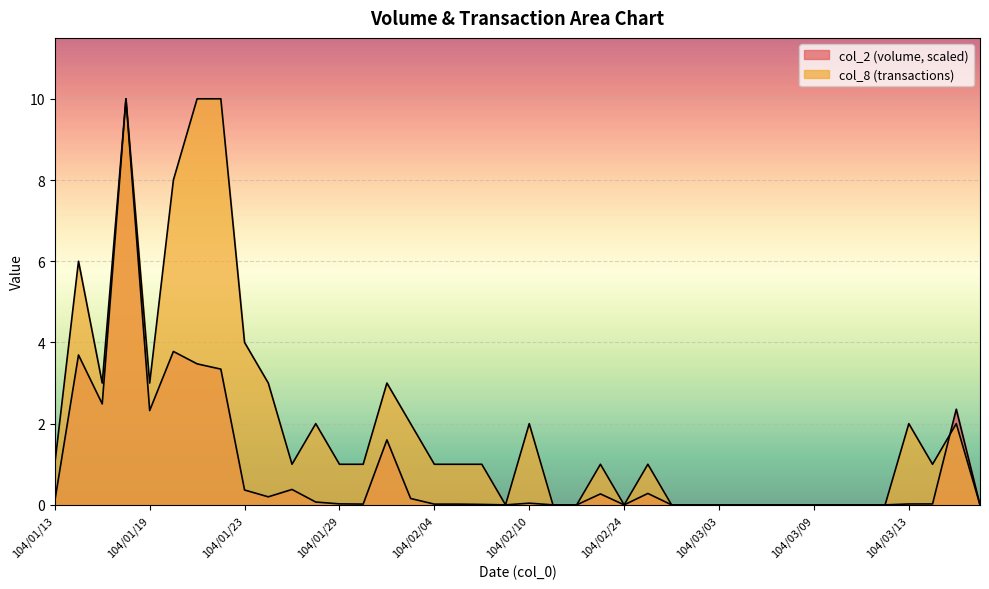

In col_2, how many points are lower than both neighbors (excluding endpoints)?

6